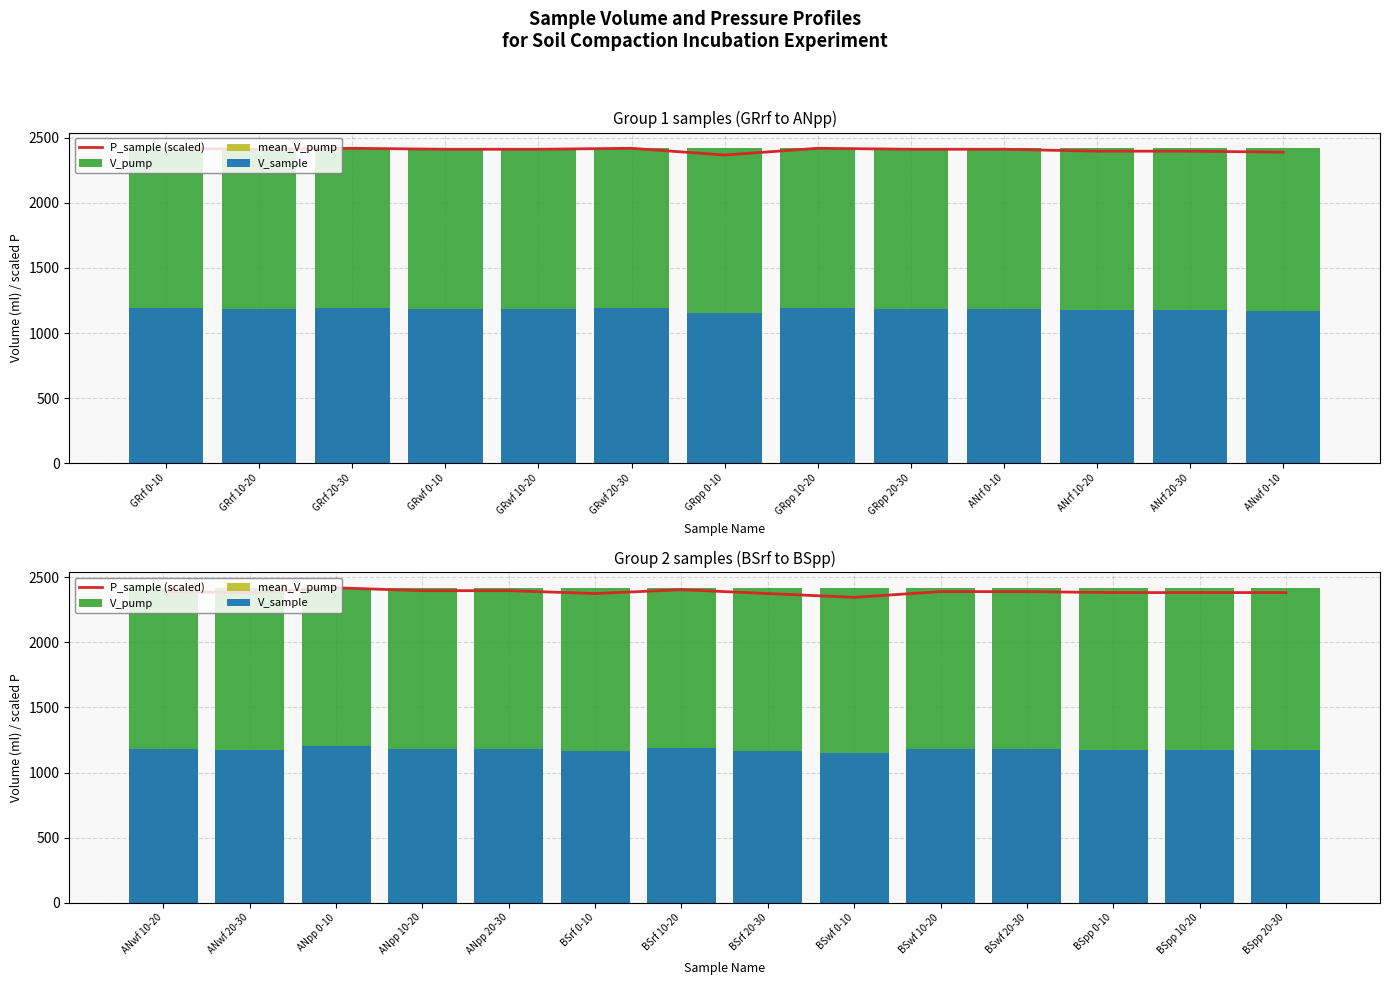

What is the total value across all series at BSrf 0-10?

7132.7